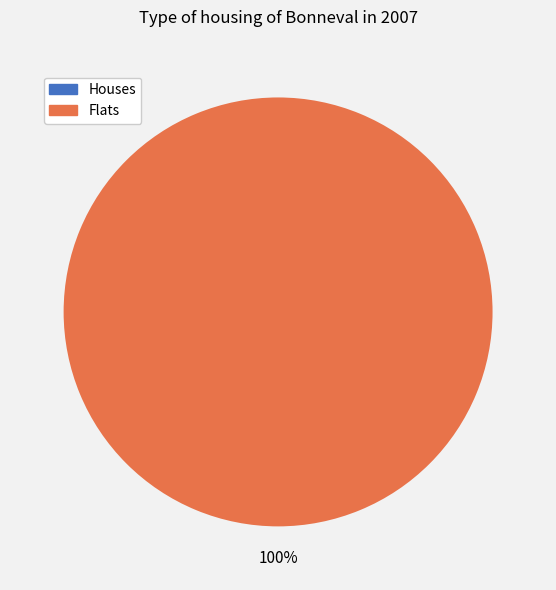

Count the number of slices in the pie.

2